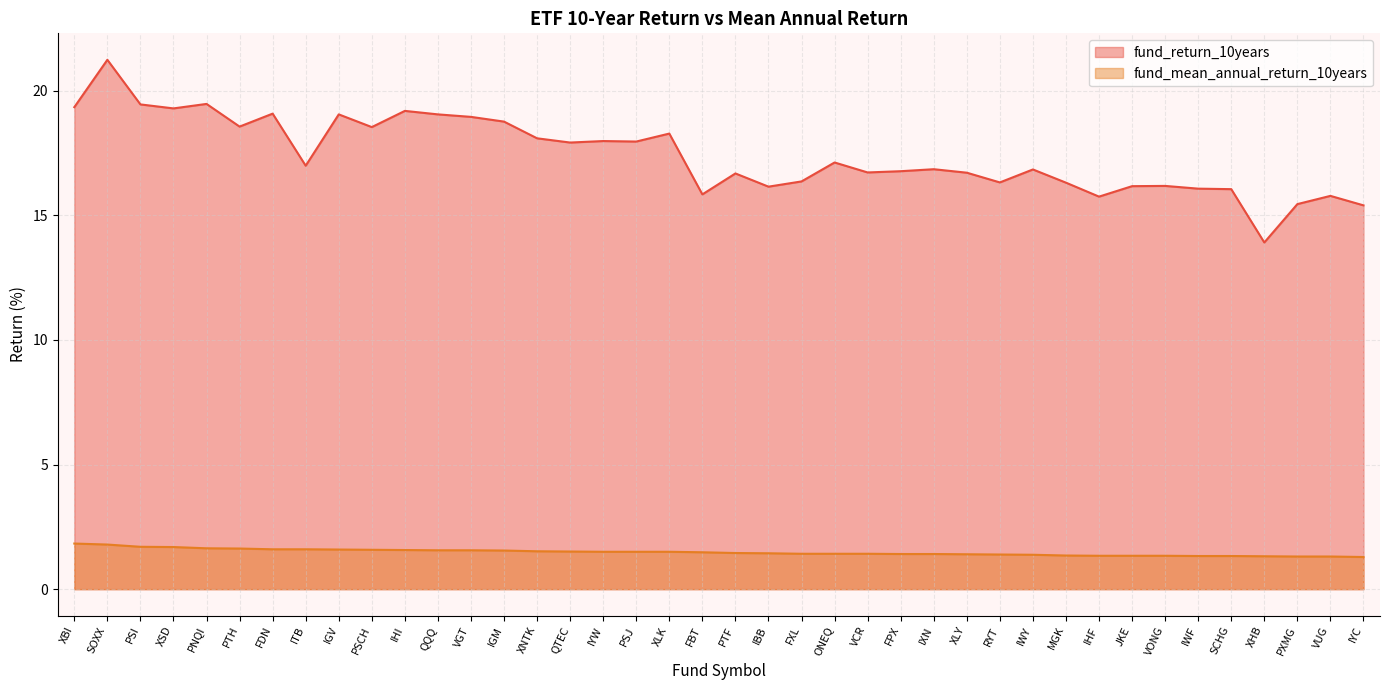

Does the chart have visible grid lines?

Yes